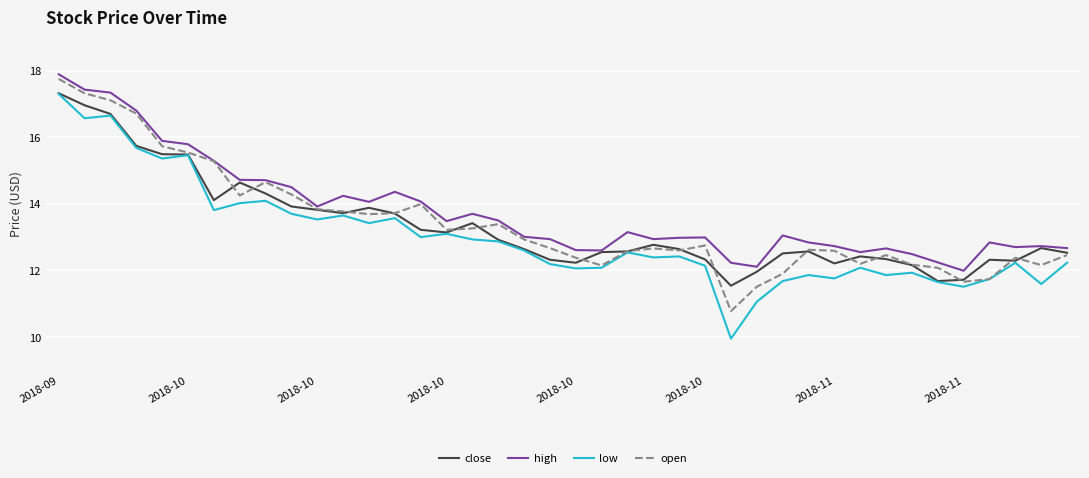

True or false: low and high cross at least once.

False